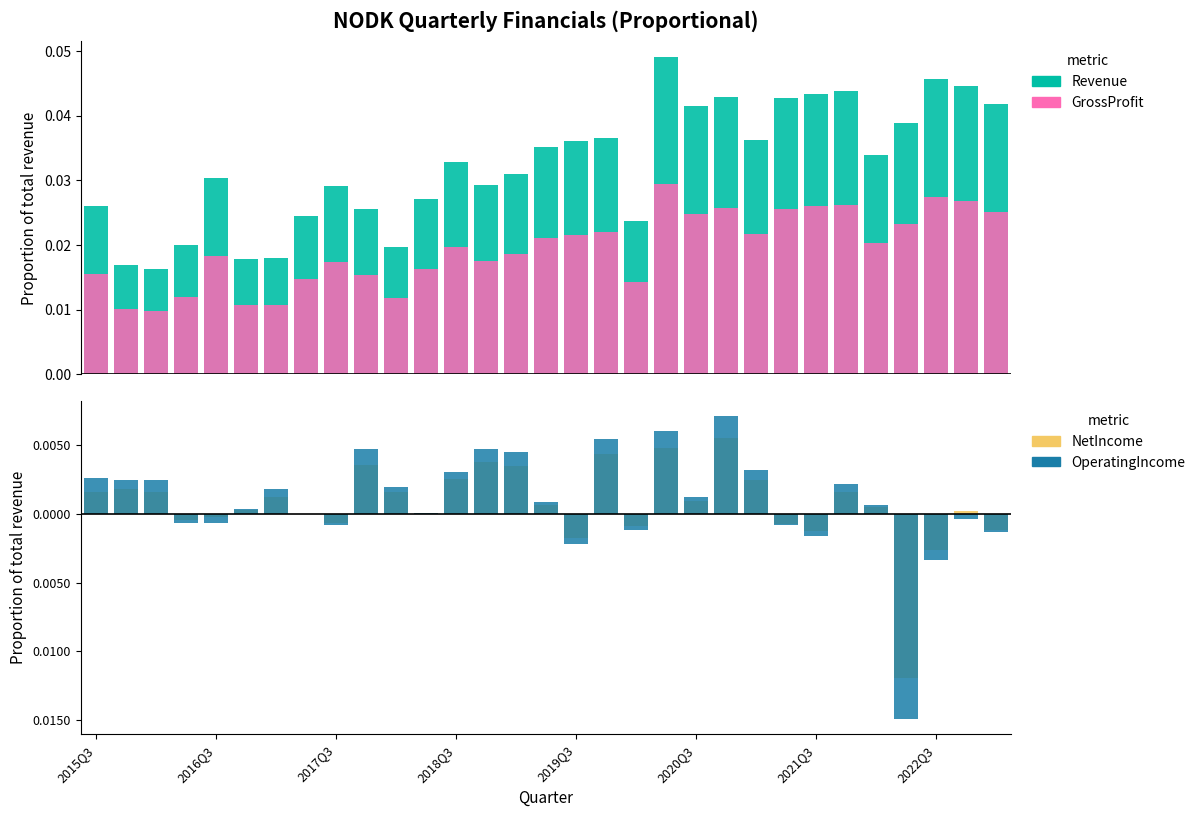

How many data points in NetIncome are above 0?

10